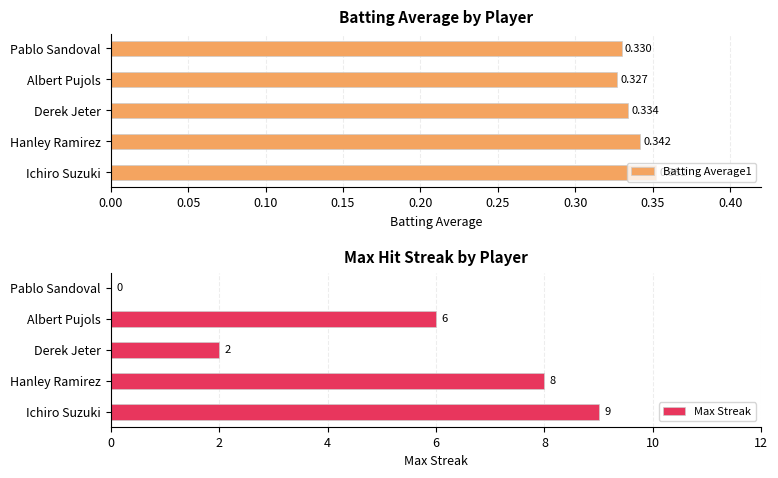

True or false: Max Streak has a value of 7.9 at 0.15.

False